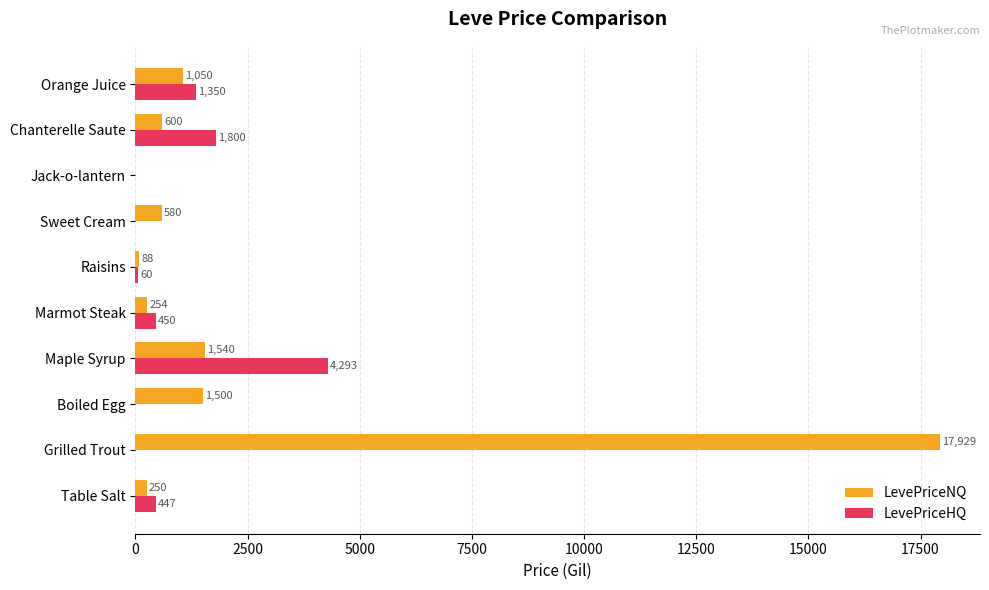

At which category is the sum across all series the highest?

Grilled Trout